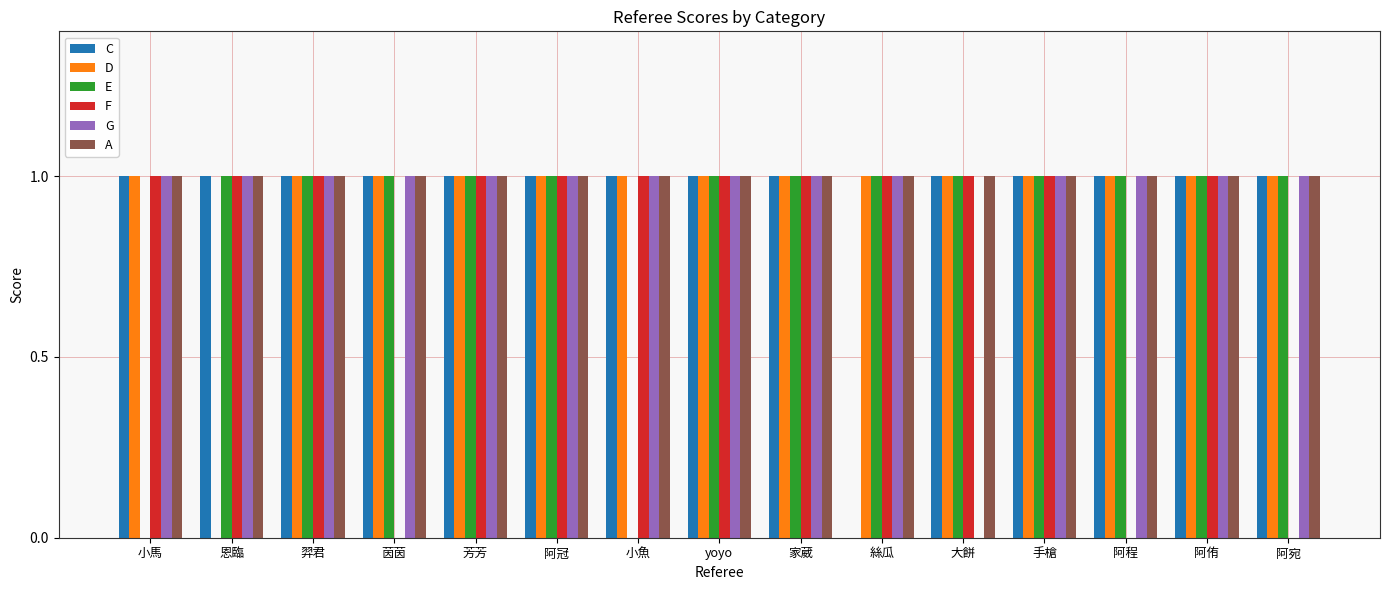

What are all the series names shown in the legend?

C, D, E, F, G, A